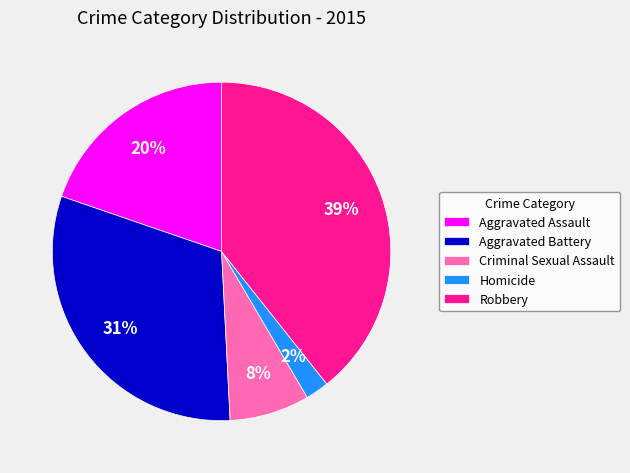

Is the sum of Aggravated Assault and Homicide greater than half?

No